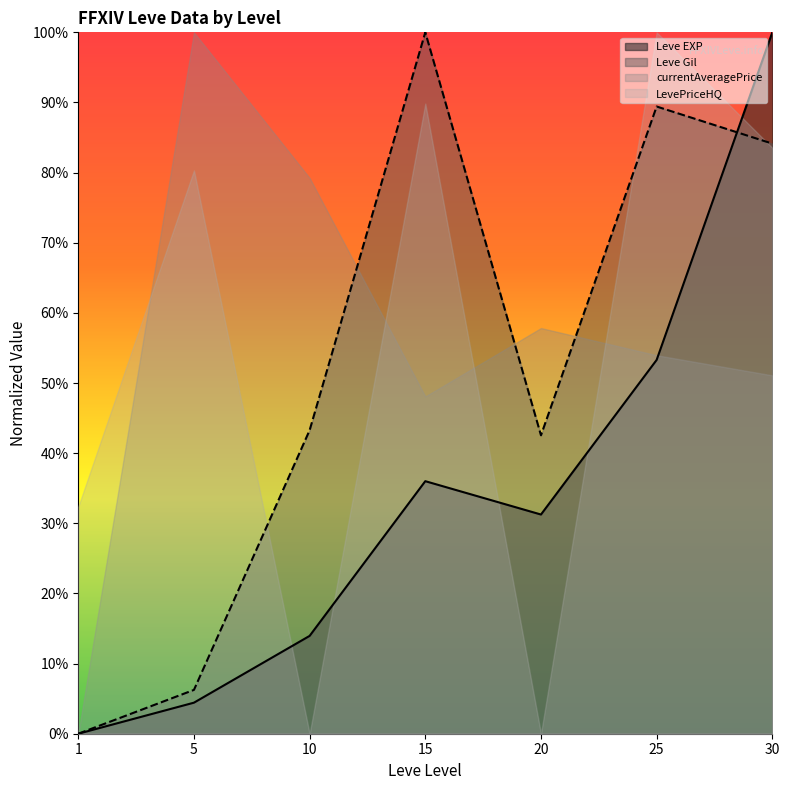

What is the difference between the maximum and minimum values in the Leve Gil series?

100.0